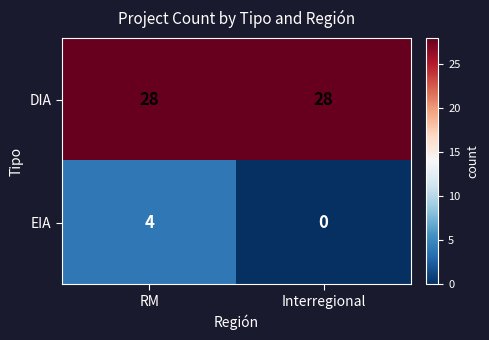

Reading left to right, transcribe all the data shown in this chart.

DIA: RM=28	Interregional=28
EIA: RM=4	Interregional=0